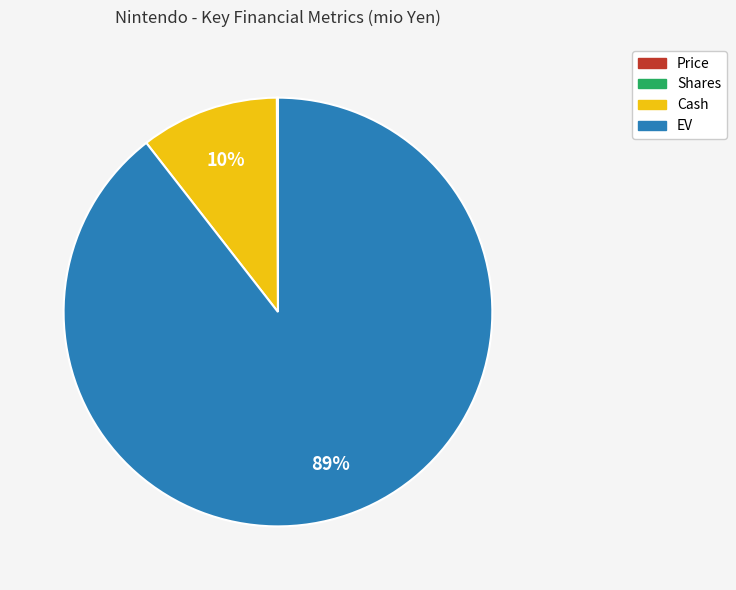

Between EV and Cash, which is larger?

EV